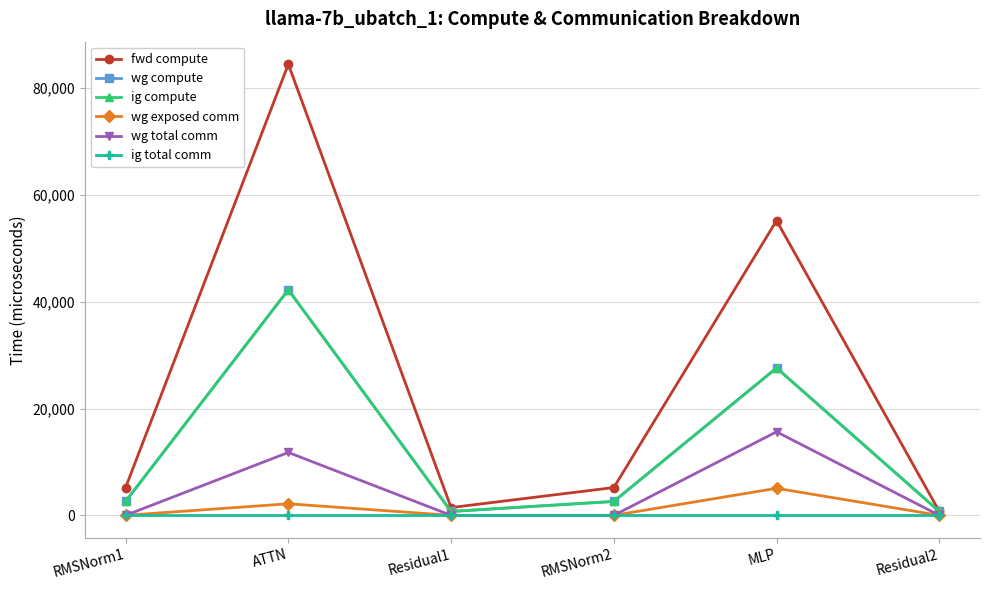

Reading right to left, list all the values displayed in this chart.

fwd compute: Residual2=728.1	MLP=55217.0	RMSNorm2=5209.1	Residual1=1456.2	ATTN=84505.8	RMSNorm1=5209.1
wg compute: Residual2=728.1	MLP=27608.5	RMSNorm2=2604.6	Residual1=728.1	ATTN=42252.9	RMSNorm1=2604.6
ig compute: Residual2=728.1	MLP=27608.5	RMSNorm2=2604.6	Residual1=728.1	ATTN=42252.9	RMSNorm1=2604.6
wg exposed comm: Residual2=0.0	MLP=5064.5	RMSNorm2=0.0	Residual1=0.0	ATTN=2165.3	RMSNorm1=0.0
wg total comm: Residual2=0.0	MLP=15648.0	RMSNorm2=0.0	Residual1=0.0	ATTN=11780.2	RMSNorm1=0.0
ig total comm: Residual2=0.0	MLP=0.0	RMSNorm2=0.0	Residual1=0.0	ATTN=0.0	RMSNorm1=0.0